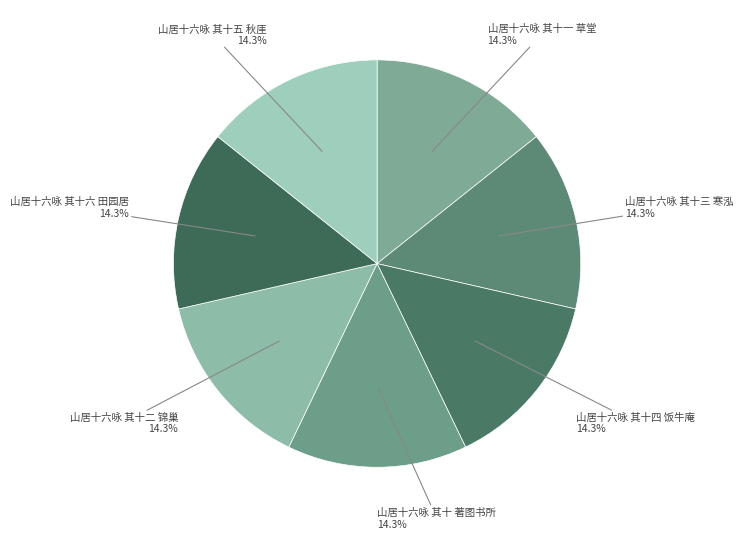

Is 山居十六咏 其十五 秋厓 the majority of the pie?

No